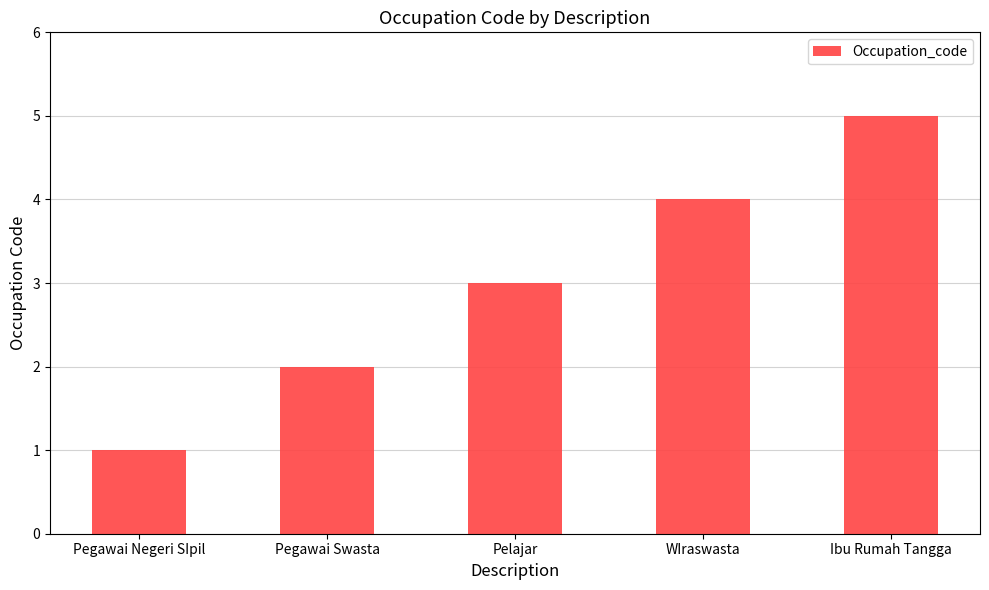

What is the sum of all values?

15